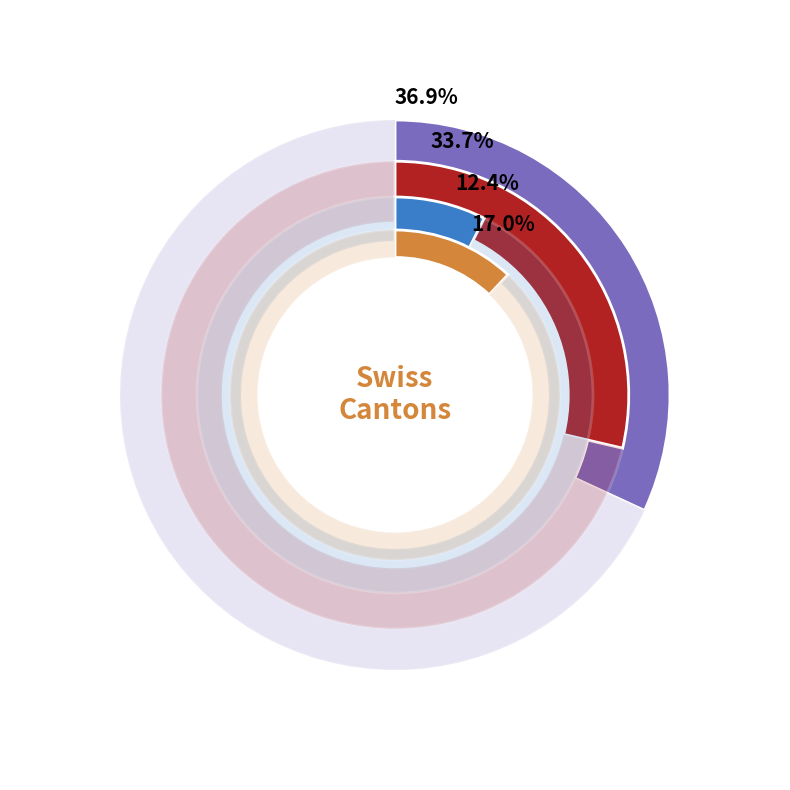

Is there a majority slice in this chart?

No